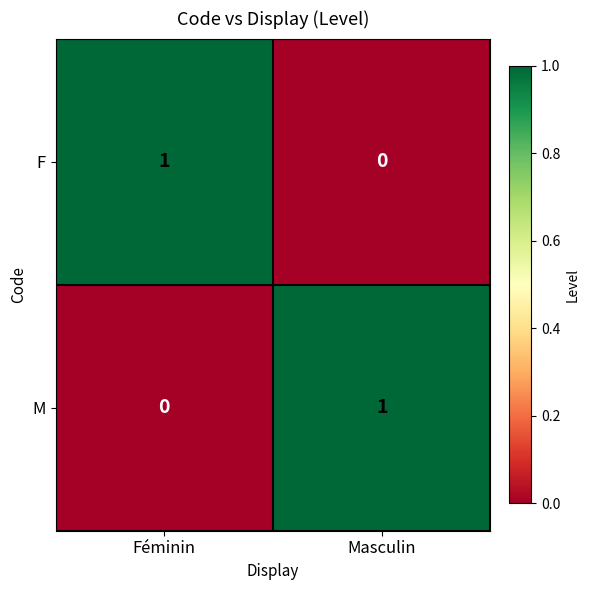

Where is F nearest to the value 0?

Masculin